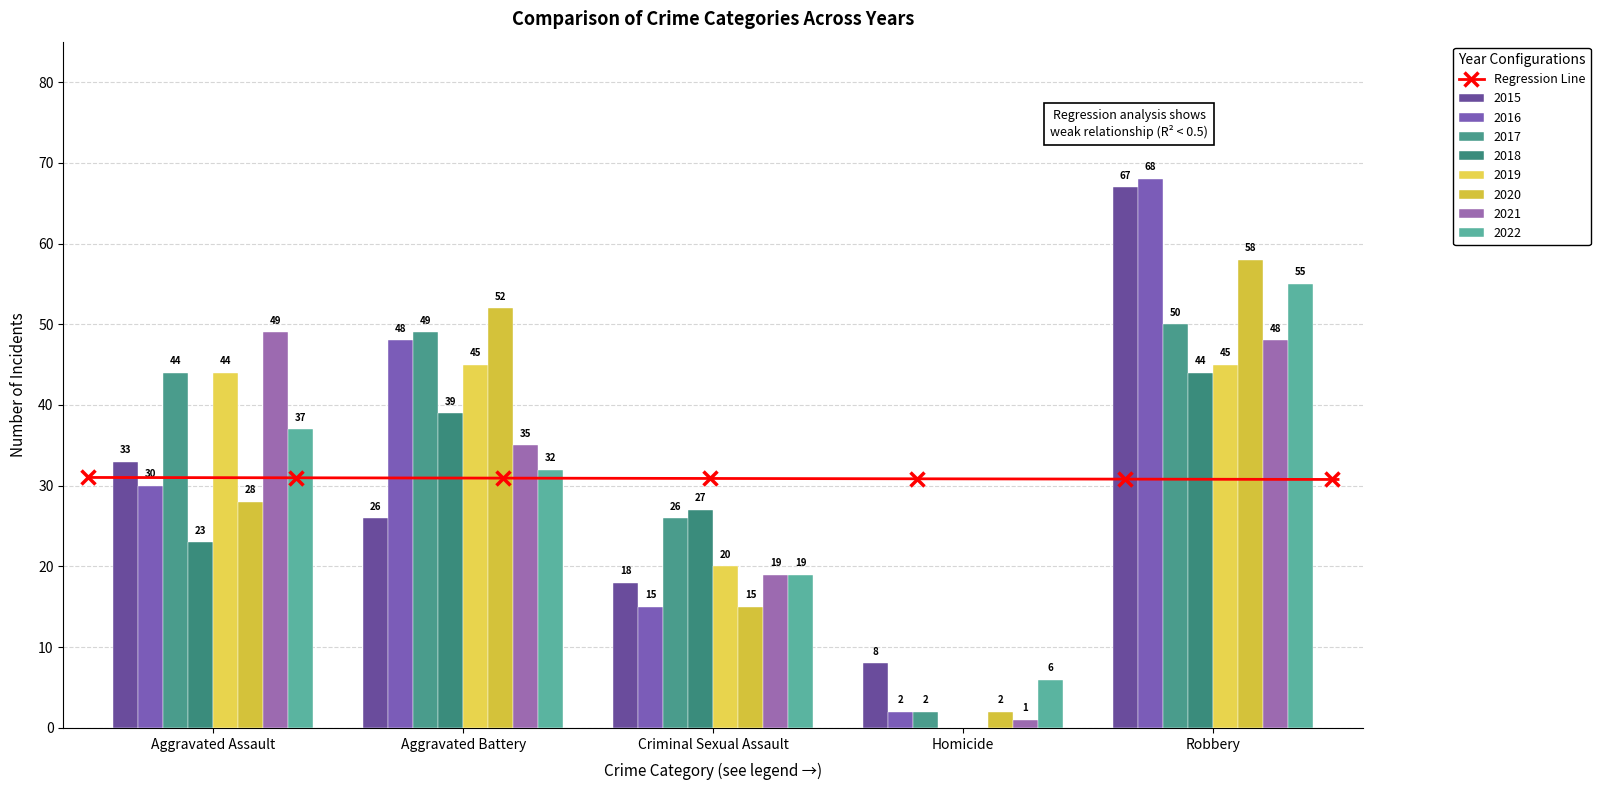

What is the value of the Criminal Sexual Assault bar at the 7th from the left?

19